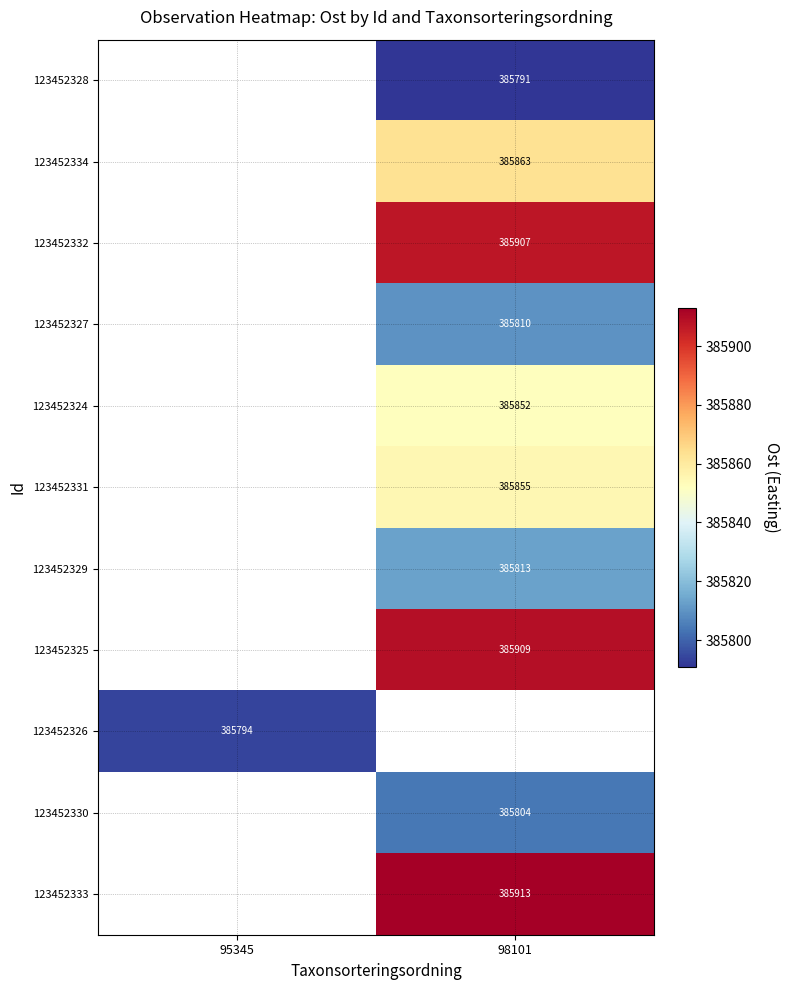

Is it true that 123452330 equals 588769 at 98101?

False